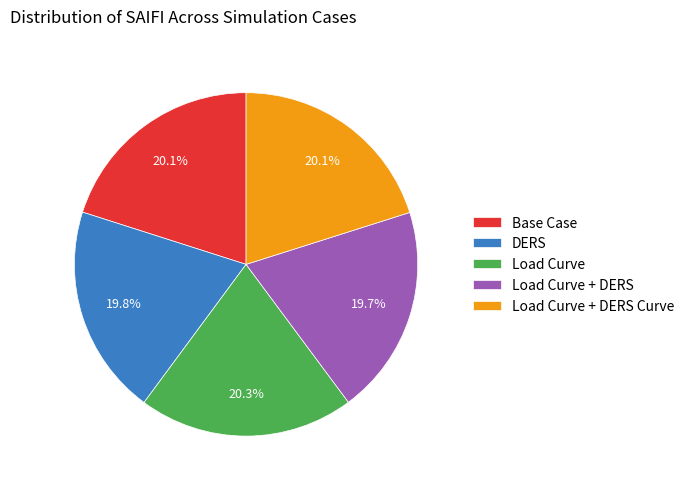

To the nearest percent, what portion does Load Curve + DERS Curve represent?

20%